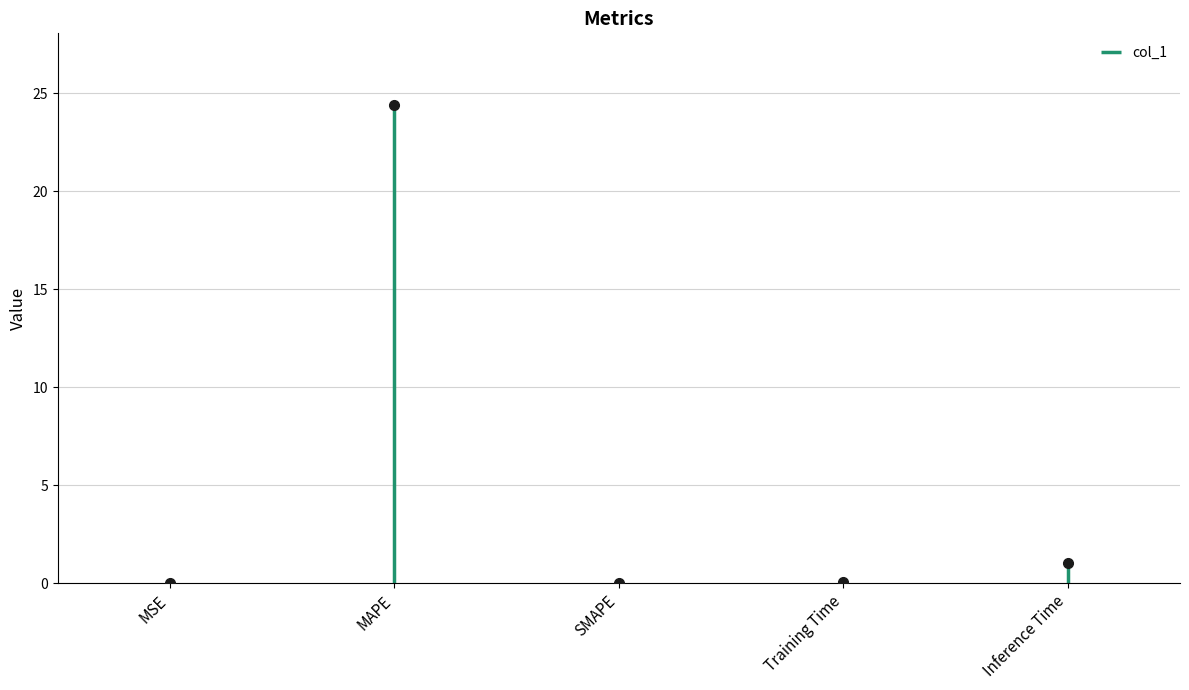

Which category has the lowest value across all series?

SMAPE